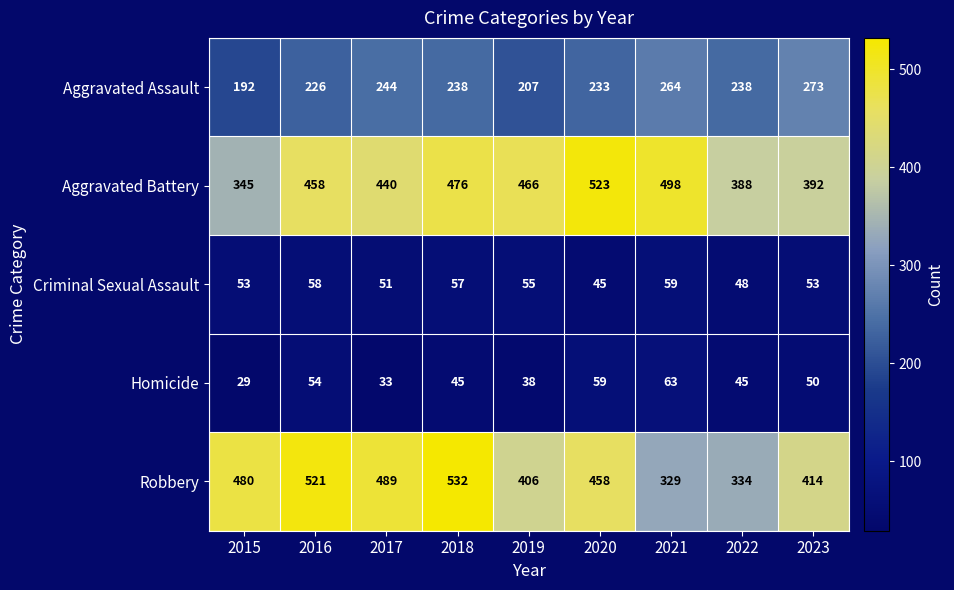

At which category is the sum across all series the highest?

2018